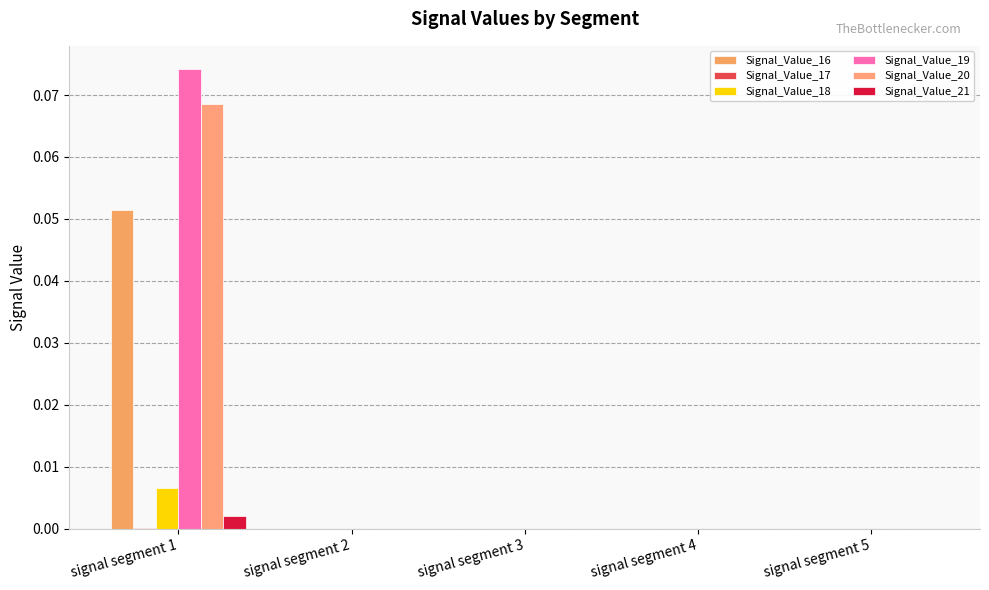

Reading left to right, extract all data points from this chart.

Signal_Value_16: 0.1	0.0	0.0	0.0	0.0
Signal_Value_17: 0.0	0.0	0.0	0.0	0.0
Signal_Value_18: 0.0	0.0	0.0	0.0	0.0
Signal_Value_19: 0.1	0.0	0.0	0.0	0.0
Signal_Value_20: 0.1	0.0	0.0	0.0	0.0
Signal_Value_21: 0.0	0.0	0.0	0.0	0.0